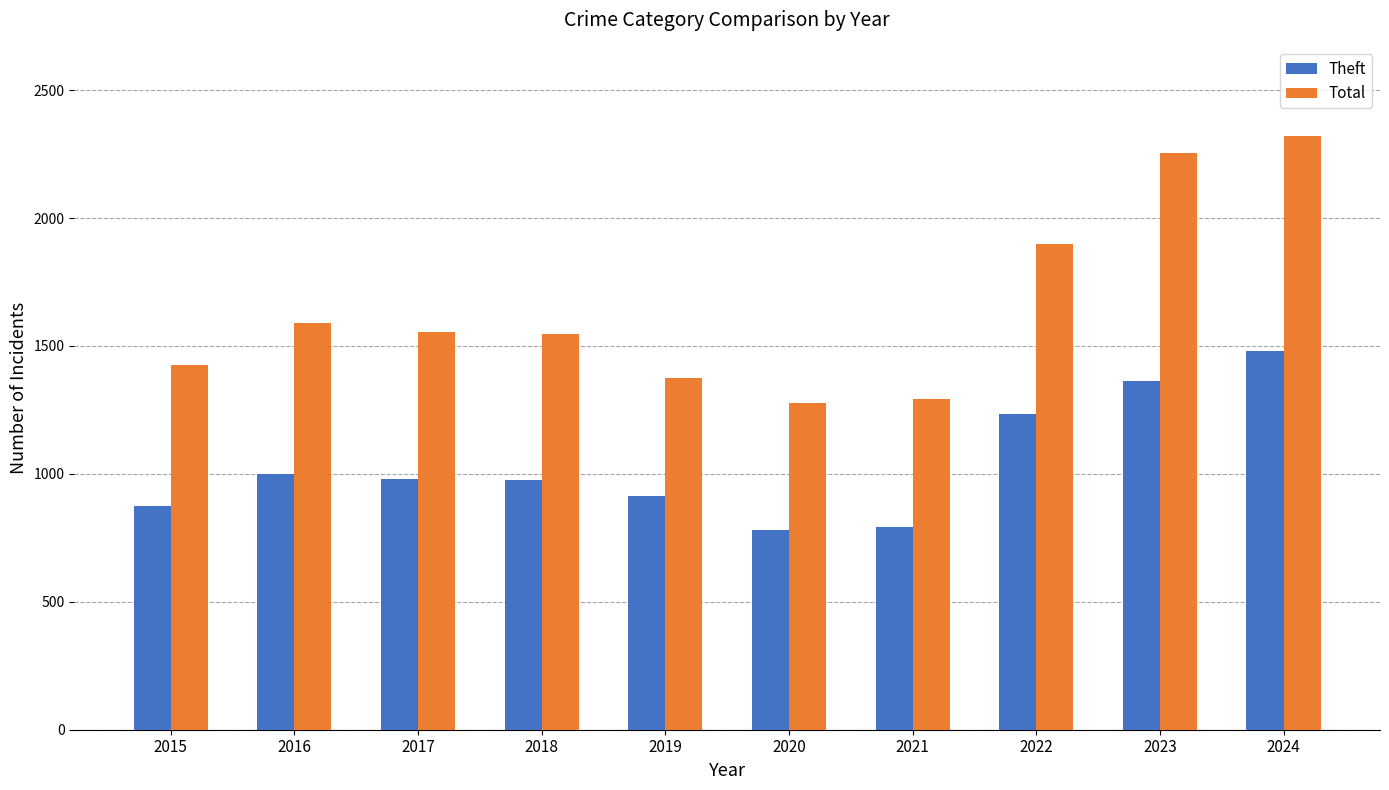

Are the bars horizontal?

No